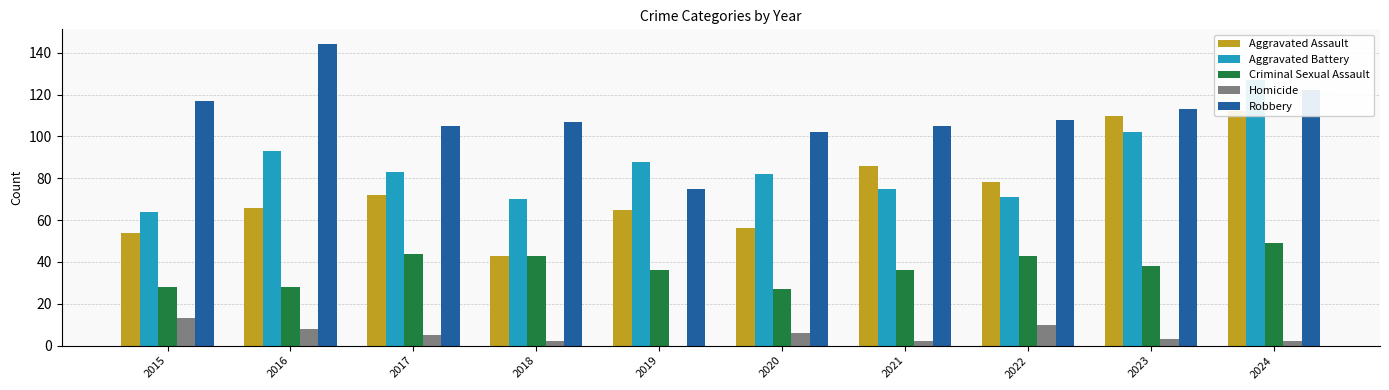

At which label is Criminal Sexual Assault closest to 38?

2023